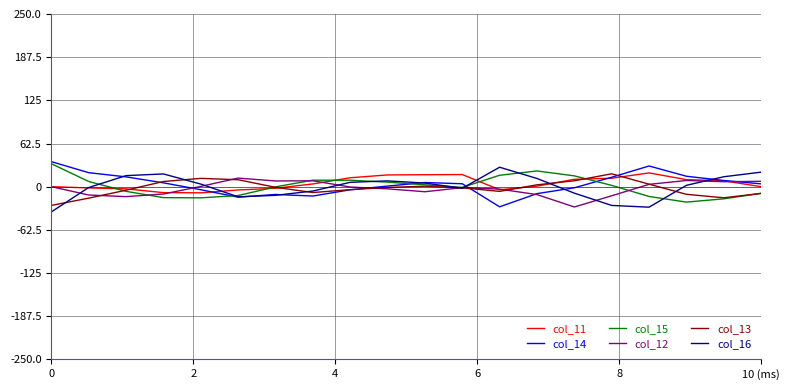

What is the smallest value displayed?

-36.5